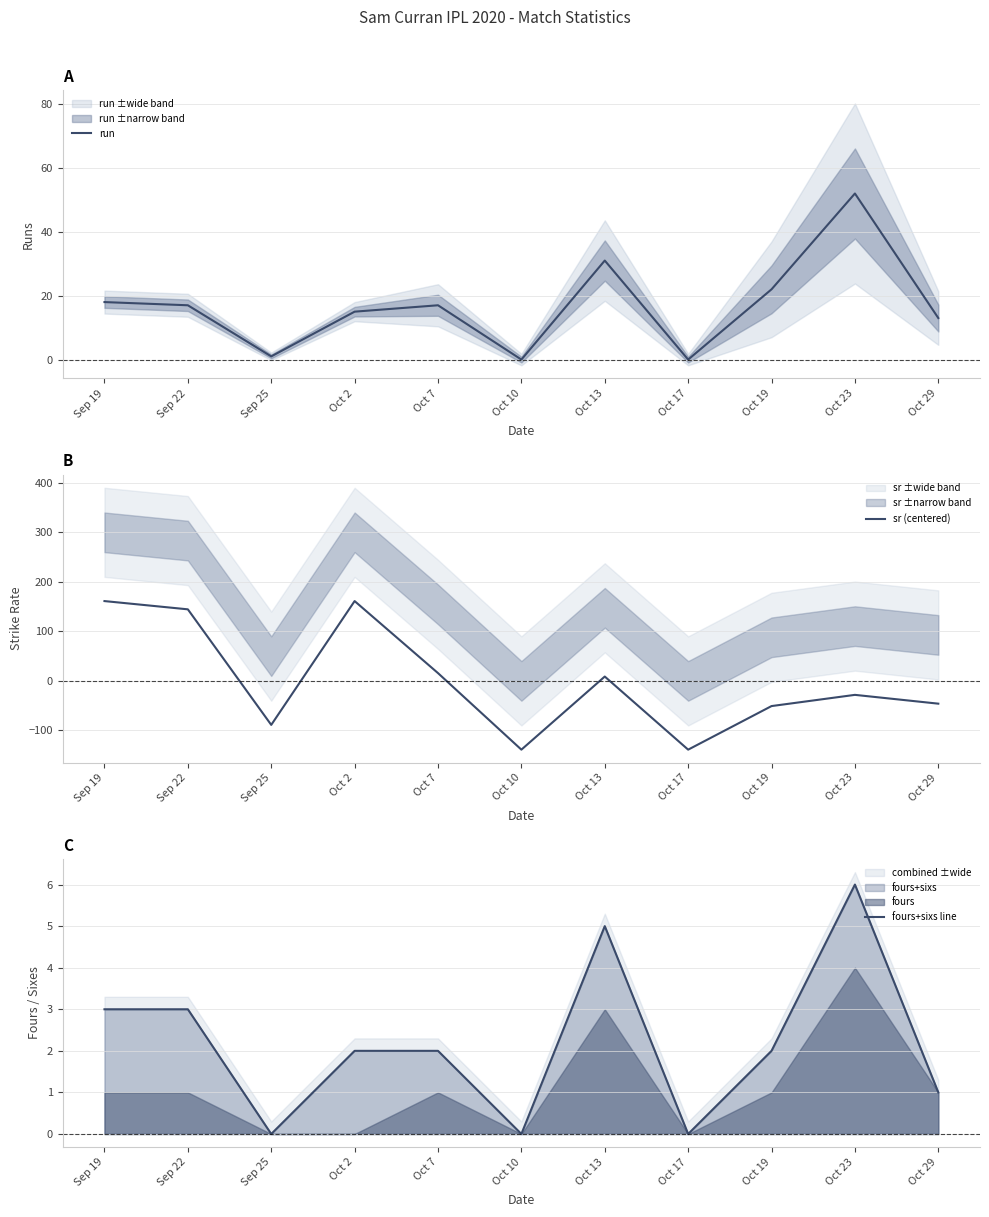

Reading left to right, list all the values displayed in this chart.

run: Sep 19=18.0	Sep 22=17.0	Sep 25=1.0	Oct 2=15.0	Oct 7=17.0	Oct 10=0.0	Oct 13=31.0	Oct 17=0.0	Oct 19=22.0	Oct 23=52.0	Oct 29=13.0
sr (centered): Sep 19=161.2	Sep 22=144.5	Sep 25=-88.8	Oct 2=161.2	Oct 7=15.7	Oct 10=-138.8	Oct 13=8.8	Oct 17=-138.8	Oct 19=-50.8	Oct 23=-28.2	Oct 29=-46.0
fours+sixs line: Sep 19=3.0	Sep 22=3.0	Sep 25=0.0	Oct 2=2.0	Oct 7=2.0	Oct 10=0.0	Oct 13=5.0	Oct 17=0.0	Oct 19=2.0	Oct 23=6.0	Oct 29=1.0